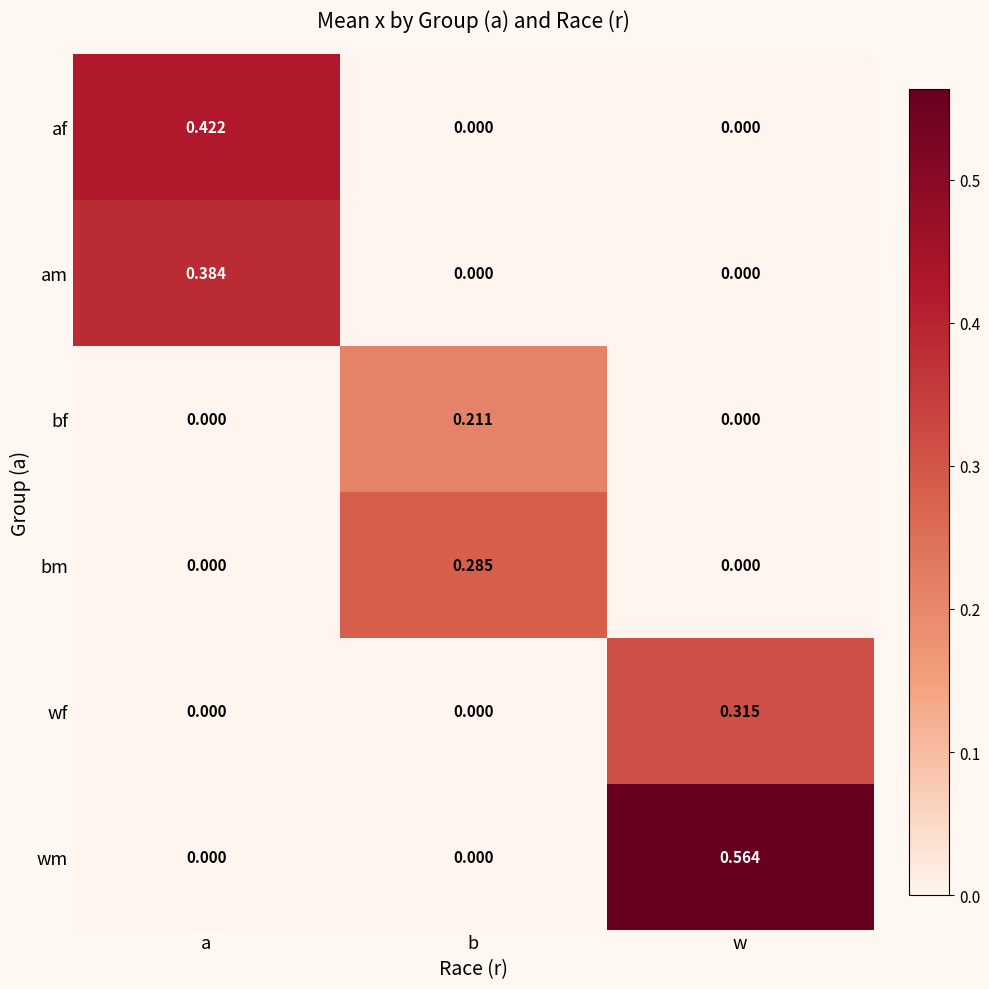

List the series in order of their peak value, lowest first.

bf, bm, wf, am, af, wm